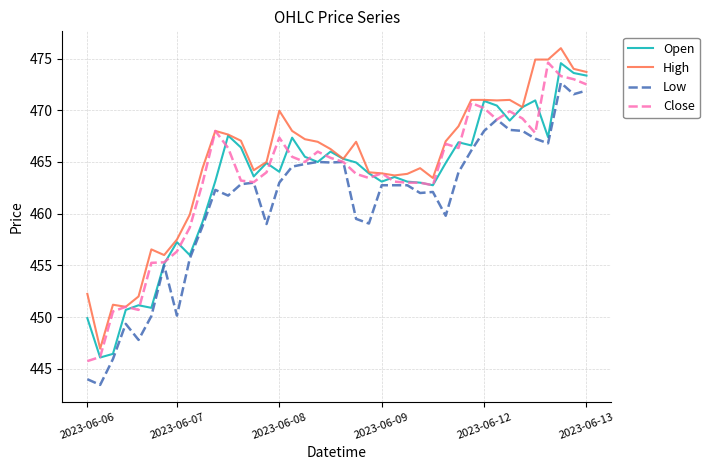

Which series has the largest total across all categories?

High